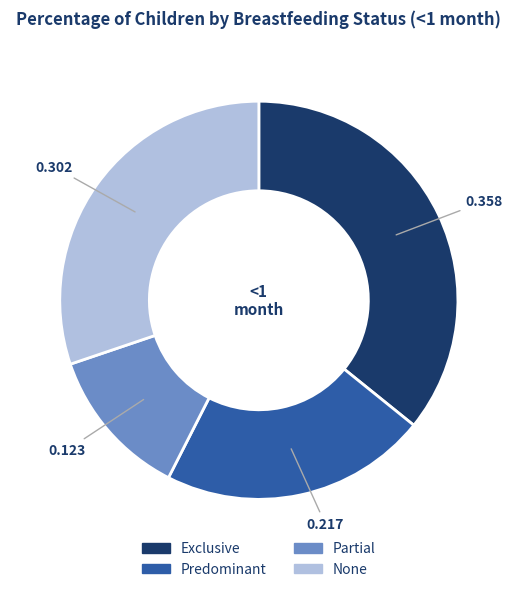

Is there a majority slice in this chart?

No